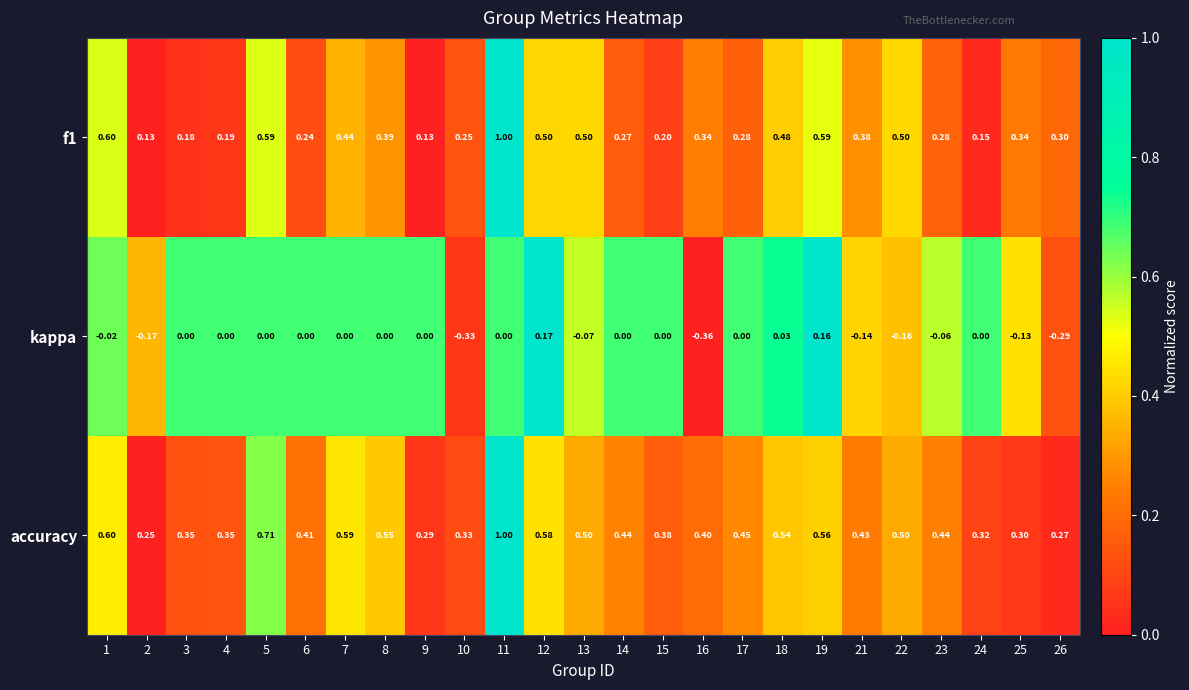

Is the value of accuracy at 2 greater than the value of f1 at 2?

Yes